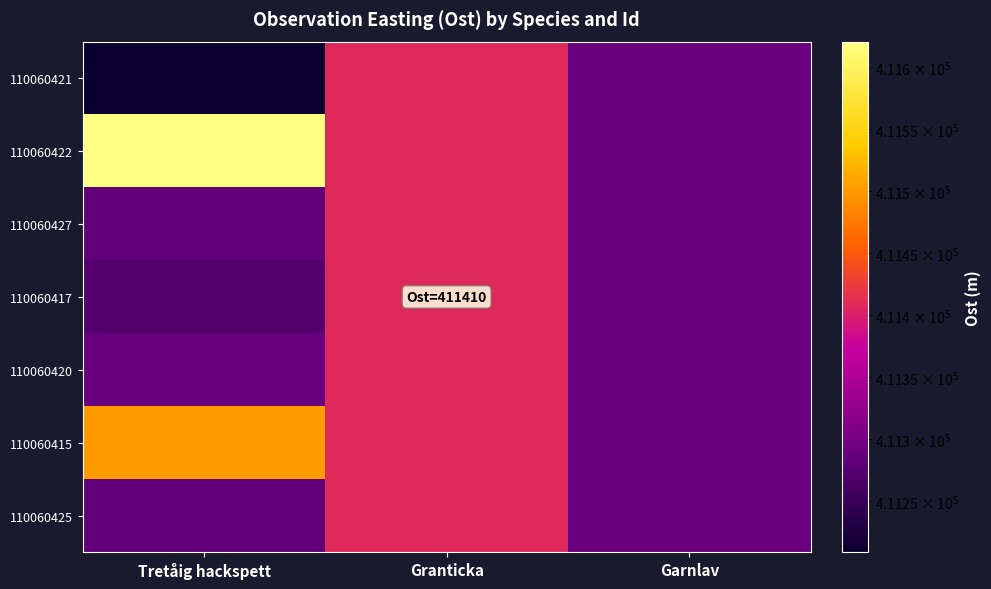

Reading left to right, extract all data points from this chart.

110060421: Tretåig hackspett=411208.8	Granticka=411409.8	Garnlav=411290.9
110060422: Tretåig hackspett=411620.9	Granticka=411409.8	Garnlav=411290.9
110060427: Tretåig hackspett=411283.7	Granticka=411409.8	Garnlav=411290.9
110060417: Tretåig hackspett=411272.2	Granticka=411409.8	Garnlav=411290.9
110060420: Tretåig hackspett=411290.2	Granticka=411409.8	Garnlav=411290.9
110060415: Tretåig hackspett=411500.4	Granticka=411409.8	Garnlav=411290.9
110060425: Tretåig hackspett=411283.5	Granticka=411409.8	Garnlav=411290.9